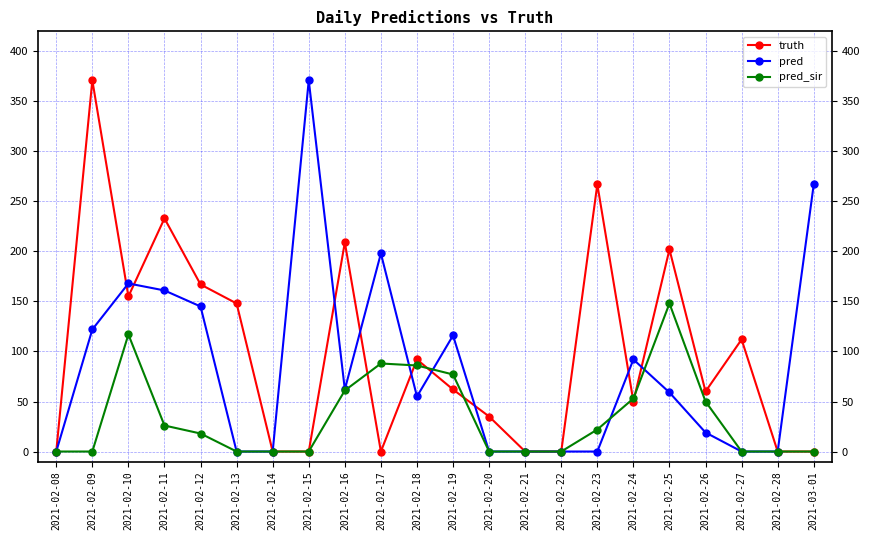

Between 2021-02-12 and 2021-02-21, which series saw the biggest shift?

truth